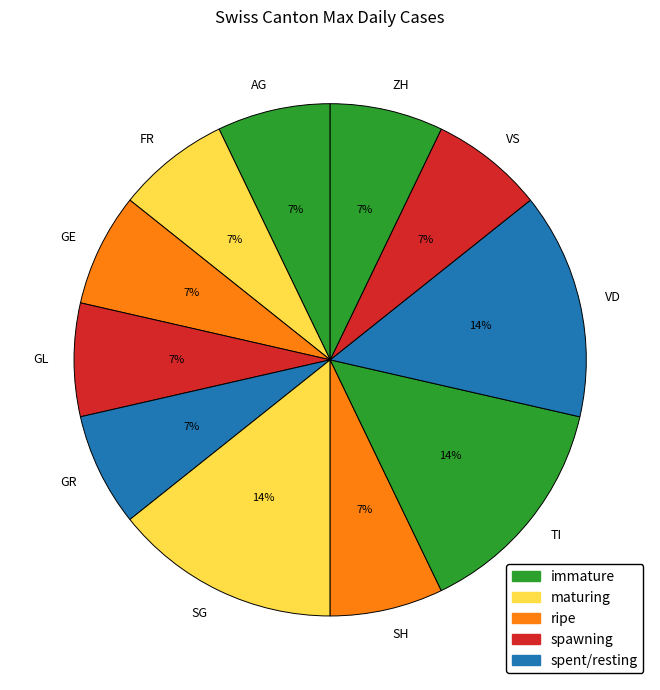

Is there a majority slice in this chart?

No